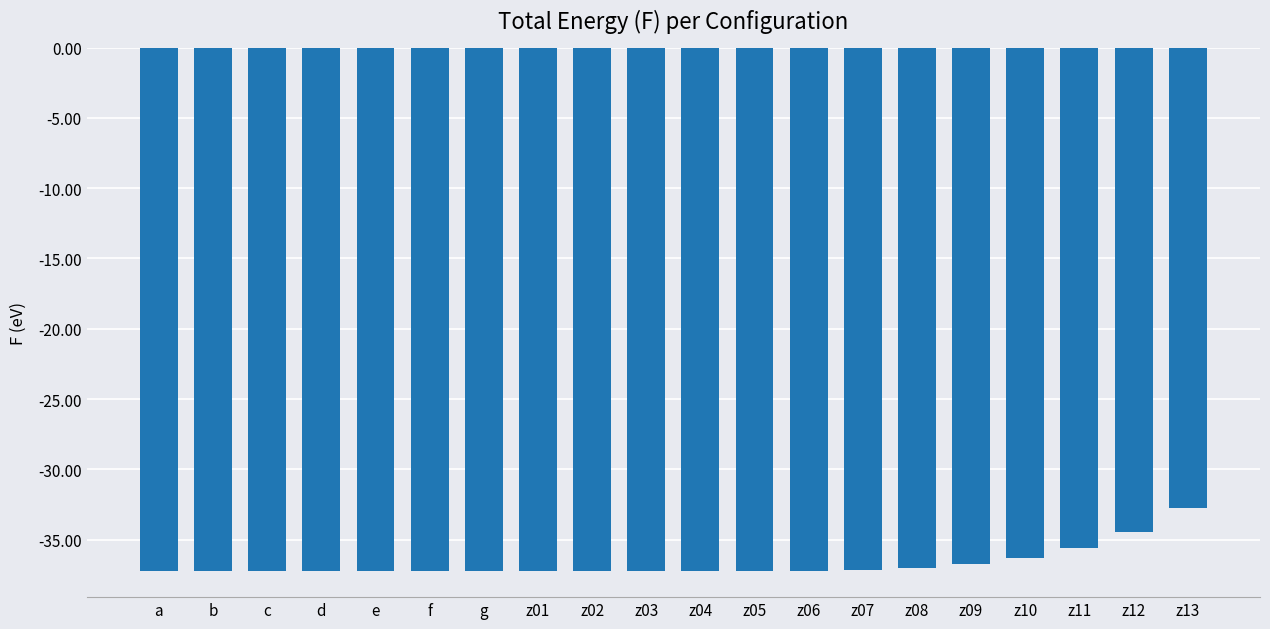

What is the approximate value at z12?

-34.4